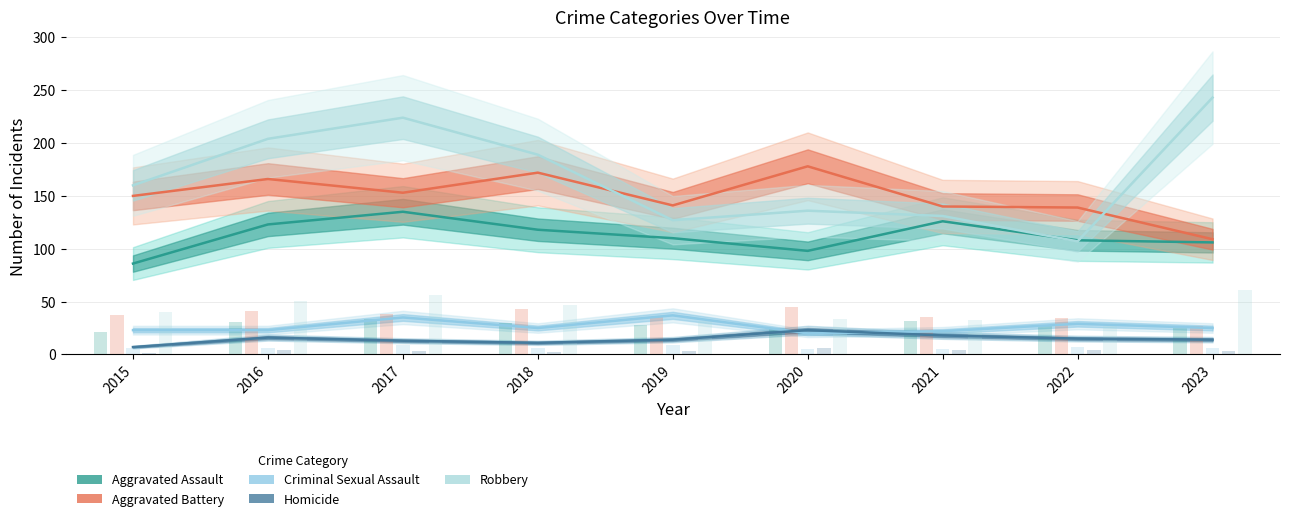

List the series in order of their peak value, lowest first.

Homicide, Criminal Sexual Assault, Aggravated Assault, Aggravated Battery, Robbery